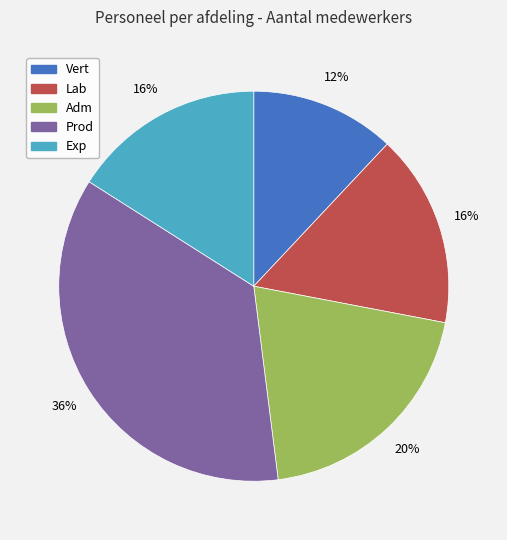

Count the number of slices in the pie.

5